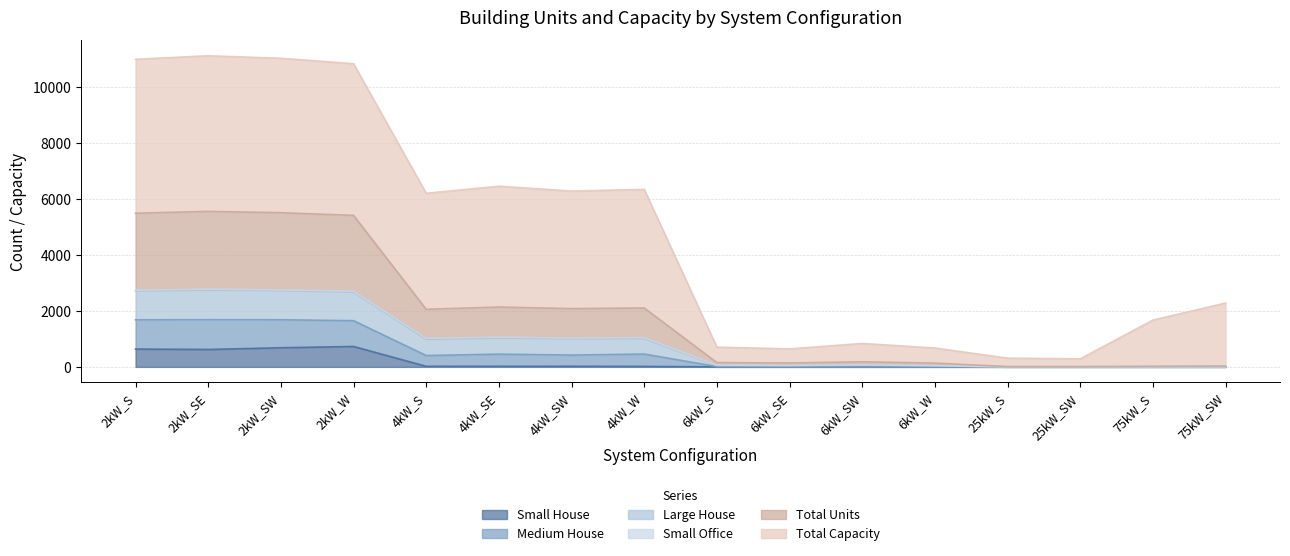

What is the label of the 12th point from the left?

6kW_W